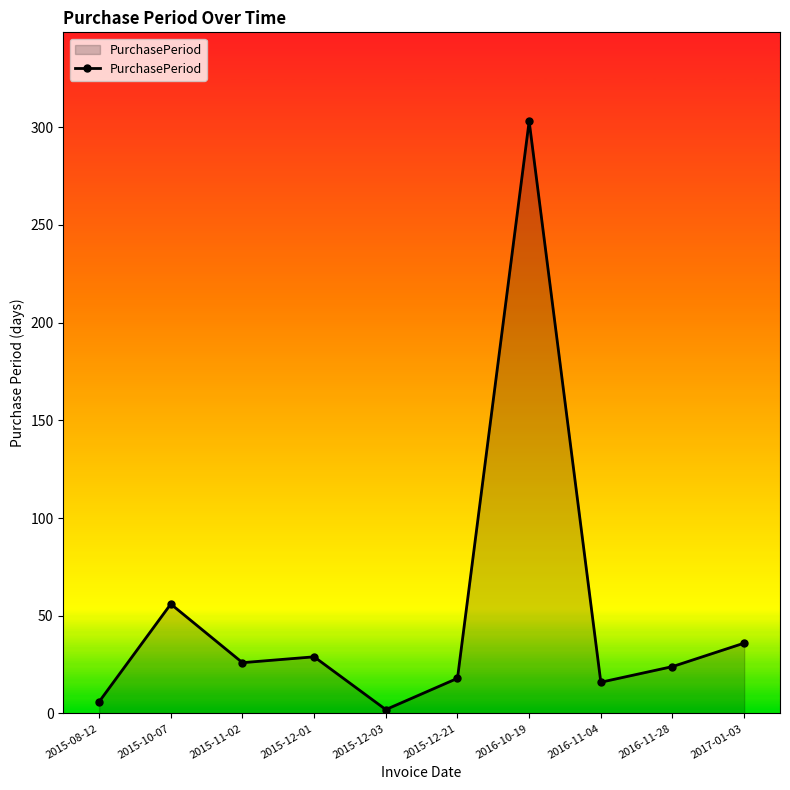

What is the minimum value shown in the chart?

2